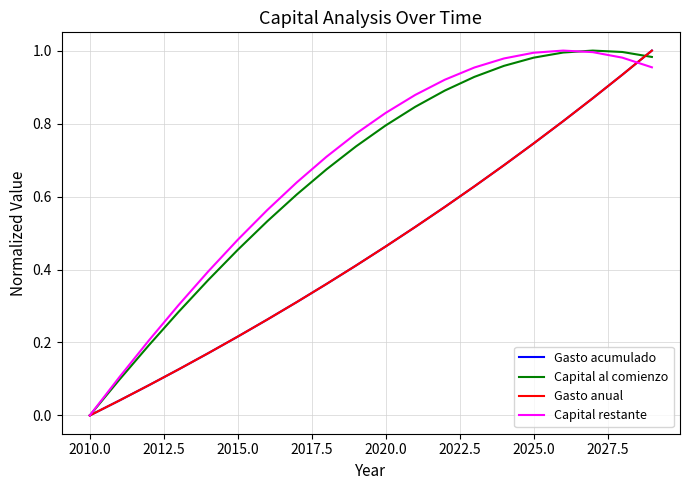

Is this an area chart (filled region under the line)?

No